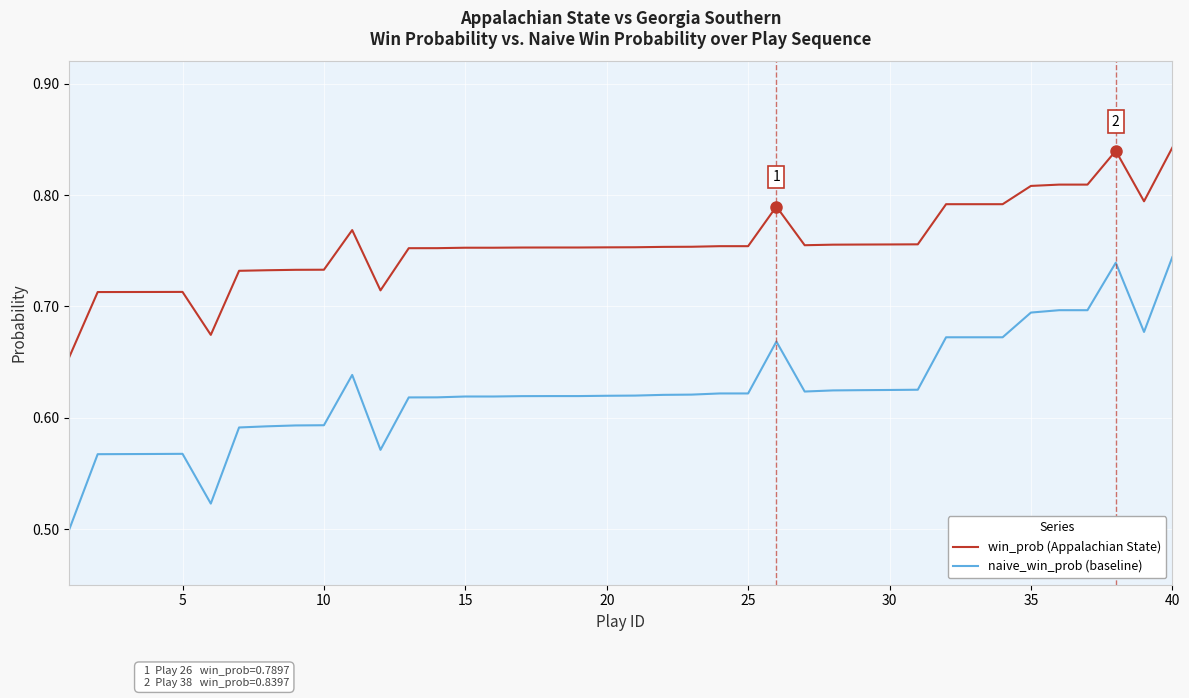

True or false: win_prob (Appalachian State) and naive_win_prob (baseline) cross at least once.

False